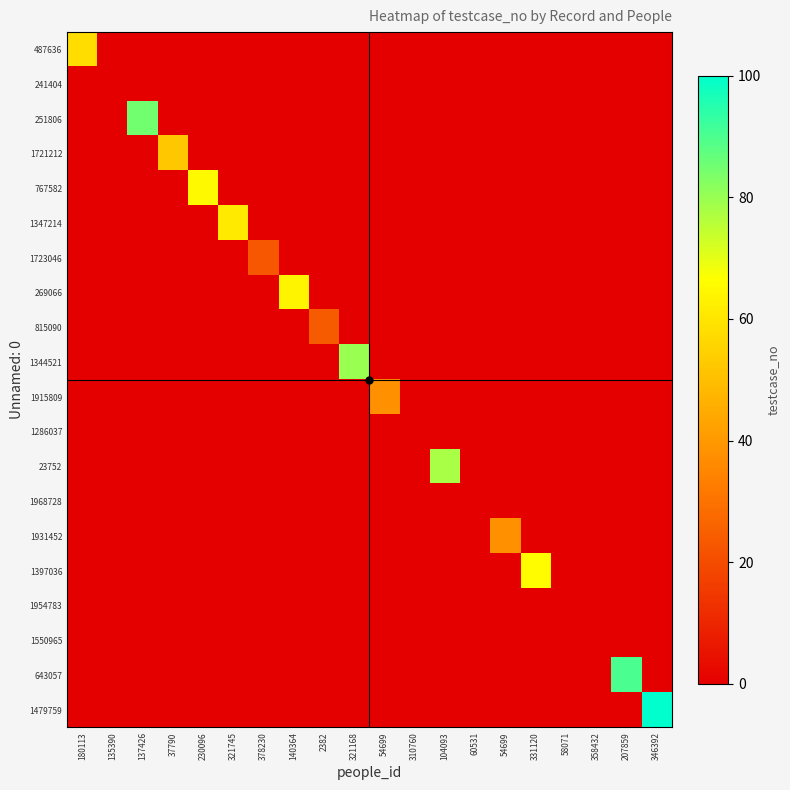

Which series changed the most between 135390 and 310760?

487636